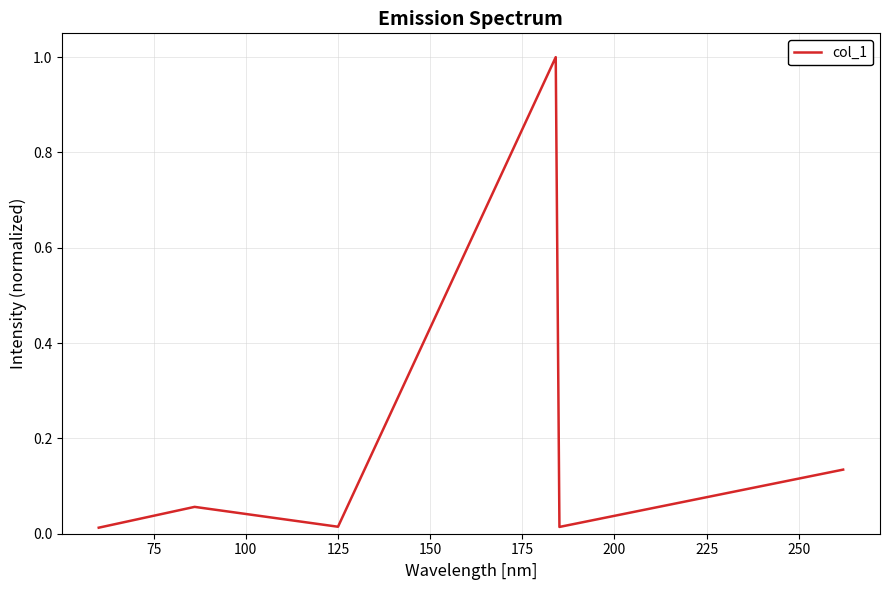

How many interior local peaks (higher than both neighbors) does the data have?

2